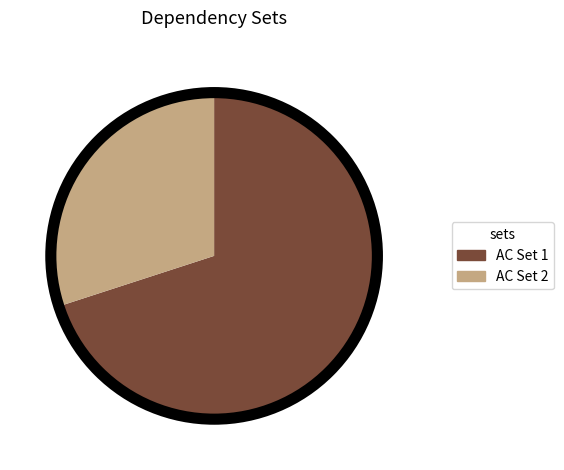

Is there any slice that represents more than half of the pie?

Yes